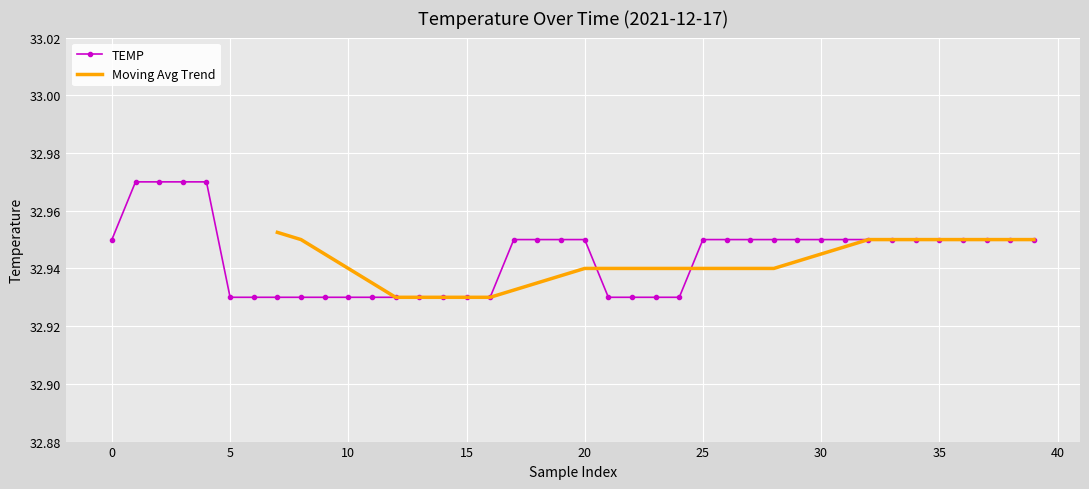

What is the sum of the values at 29 and 3?

65.9